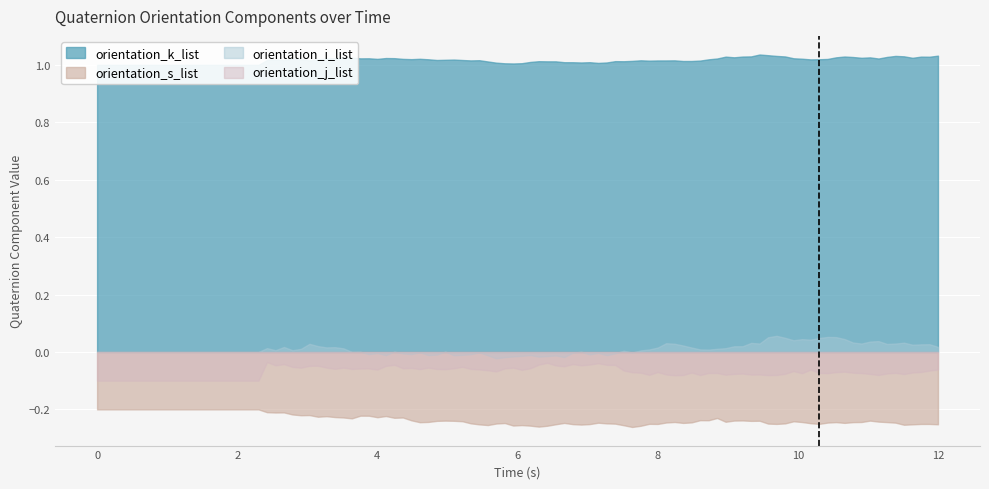

Is it true that orientation_j_list equals -0.1 at 17?

False